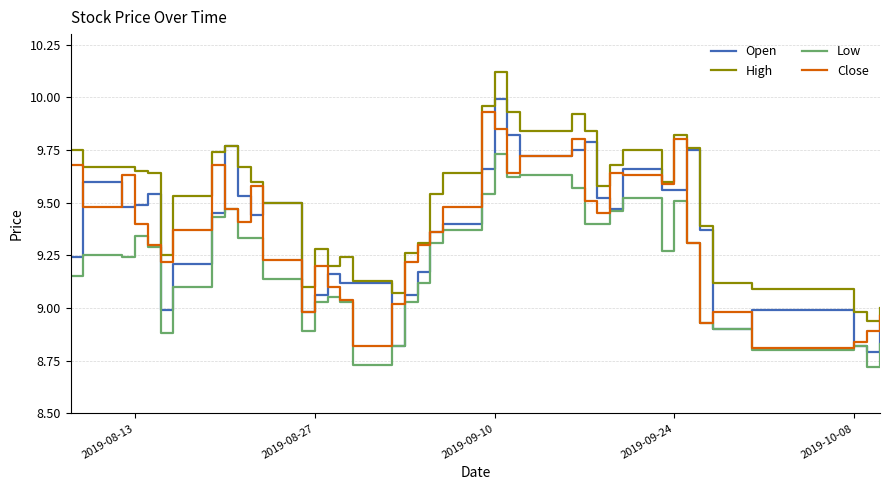

Which series has the largest total across all categories?

High